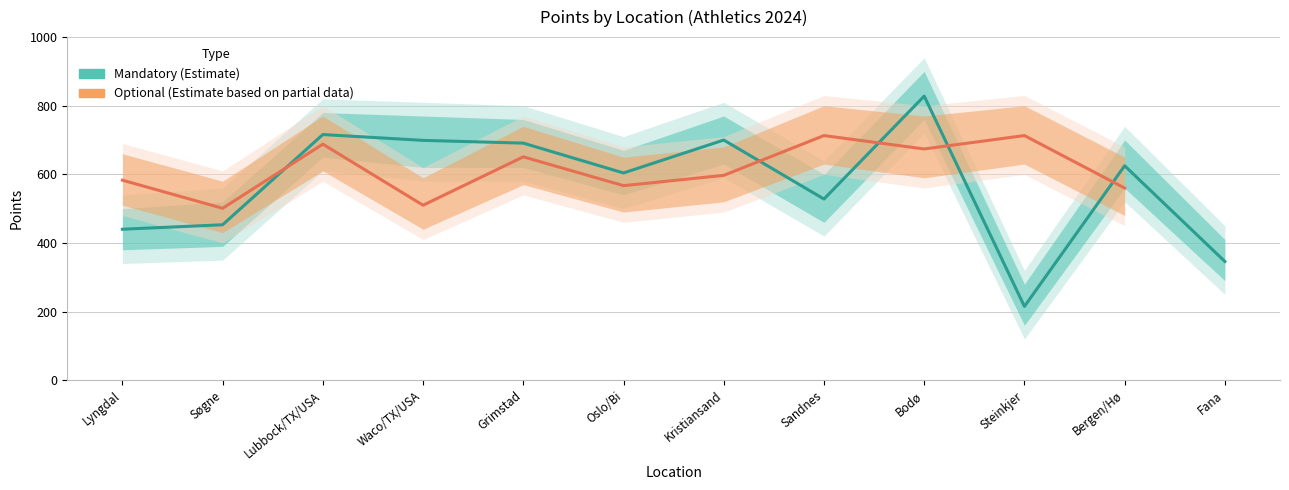

At which label is the value closest to 521?

Sandnes